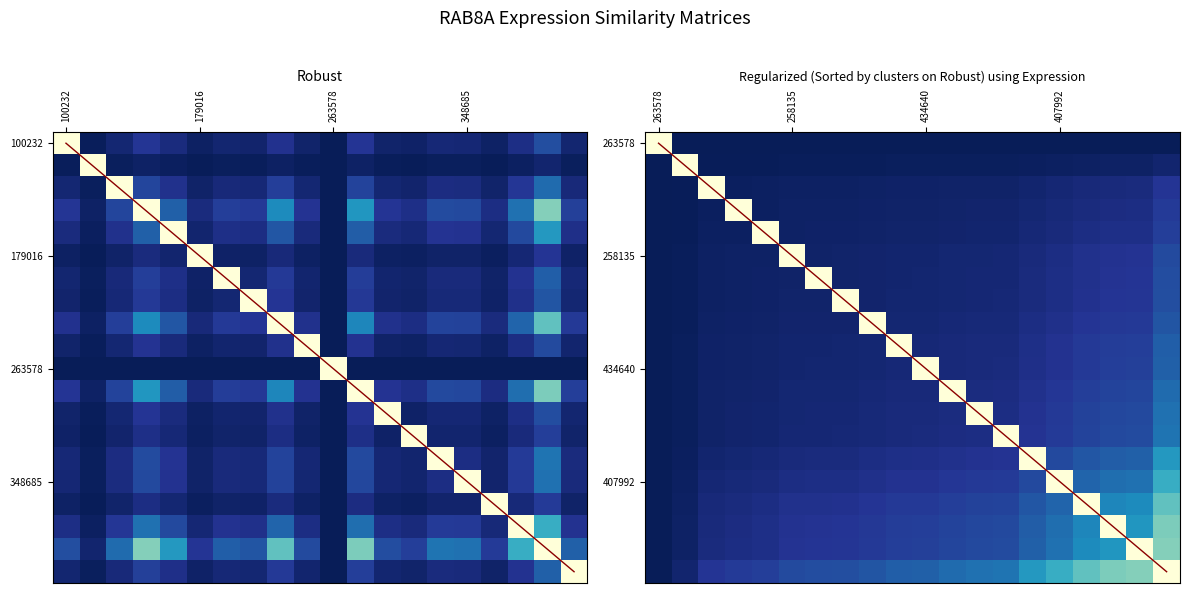

Which category has the lowest value across all series?

263578